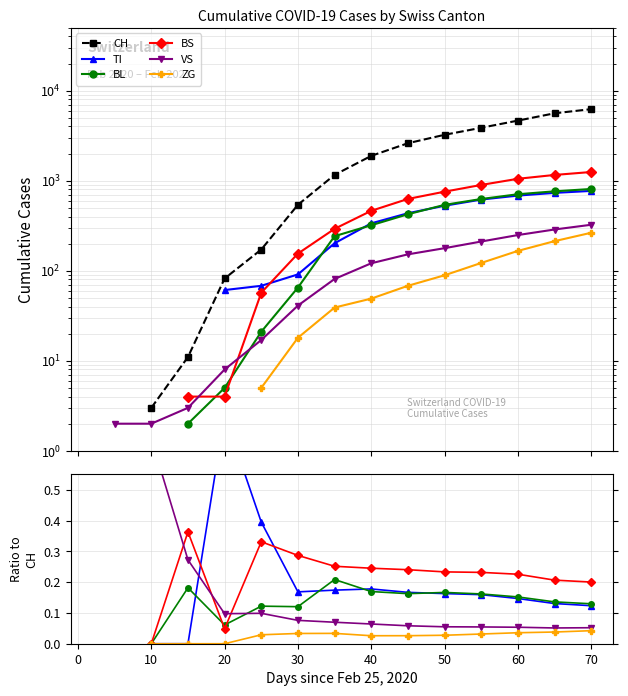

True or false: CH has more than 2 points higher than both neighbors.

False